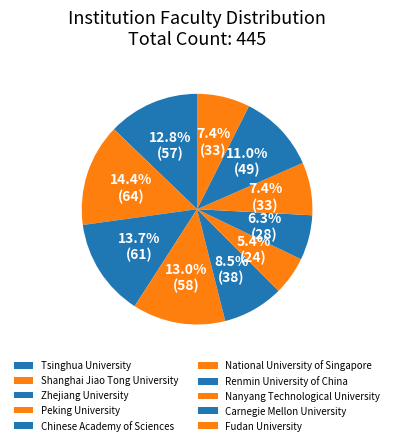

What portion of the pie excludes Carnegie Mellon University?

89.0%